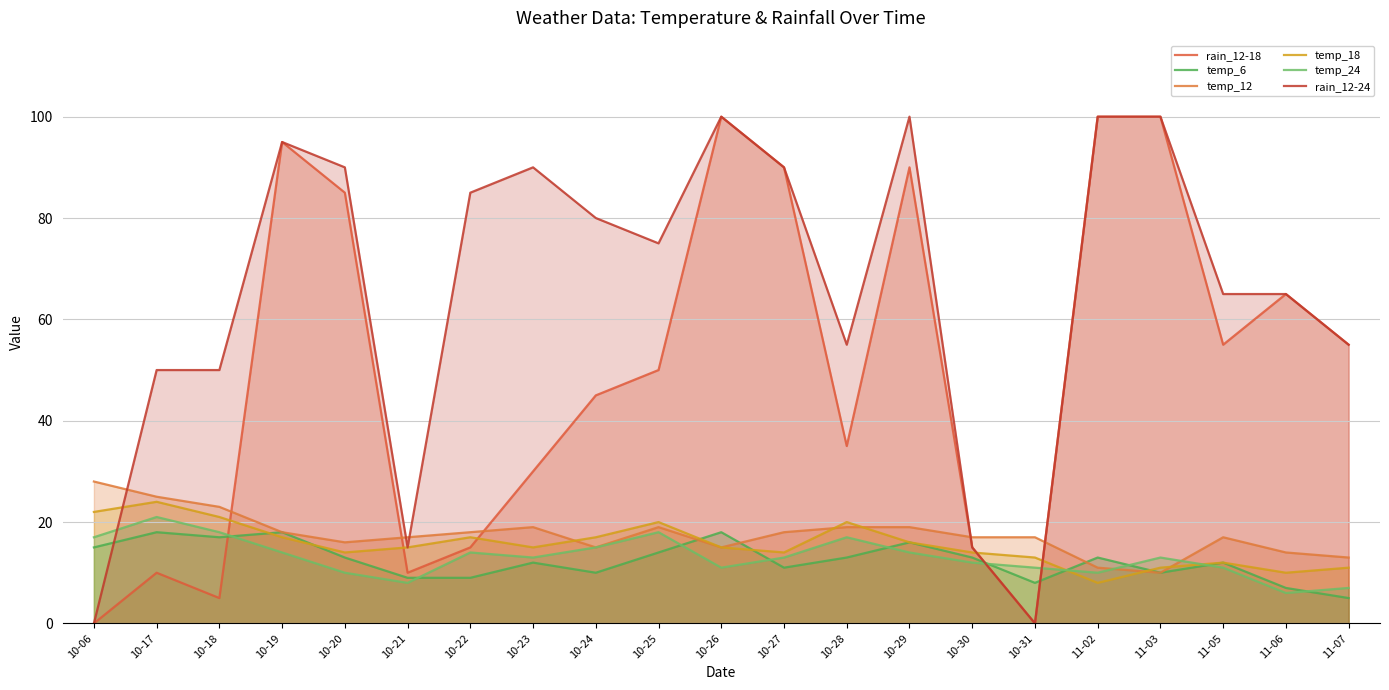

What is the total value across all series at 10-22?

158